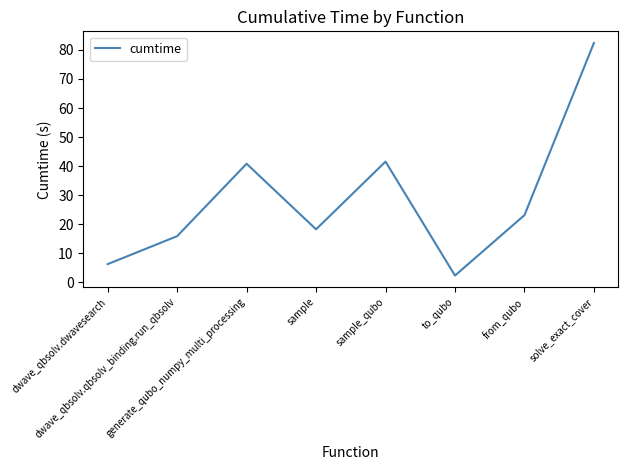

Reading left to right, transcribe all the data shown in this chart.

6.3	15.9	40.8	18.3	41.6	2.4	23.1	82.4